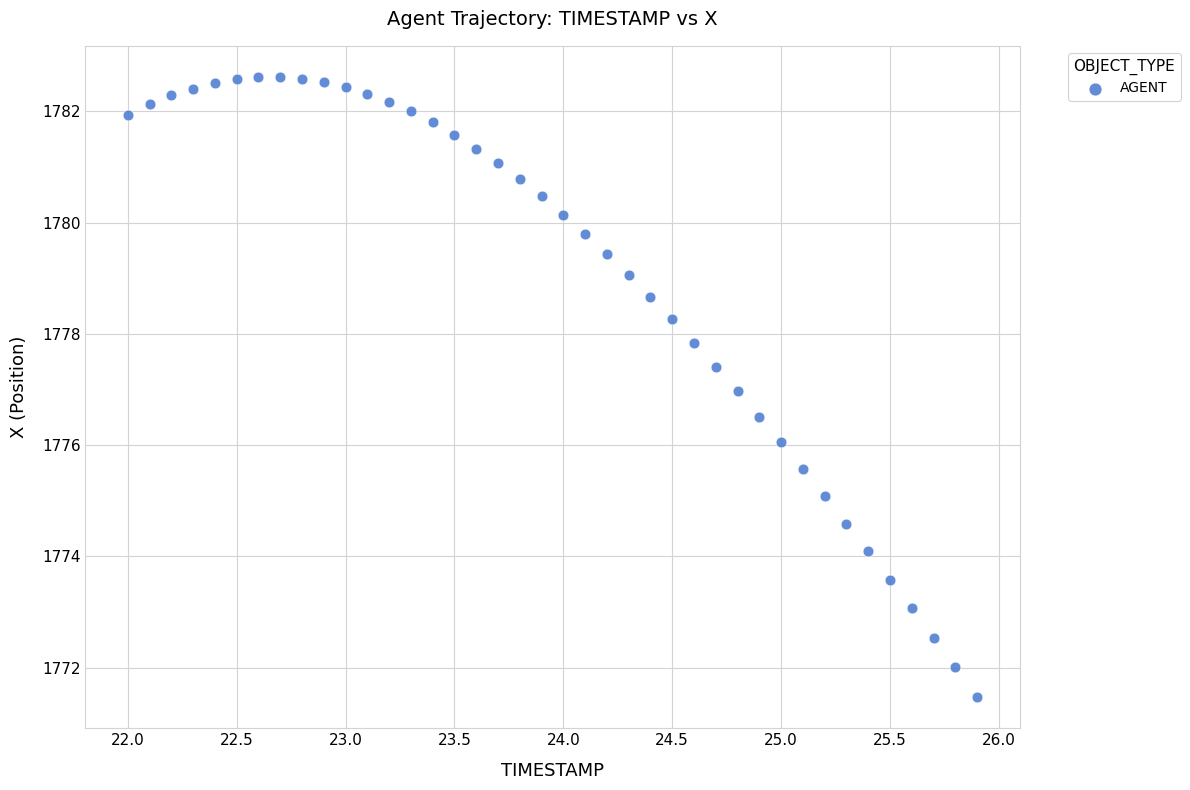

How many points are shown in the scatter plot?

40